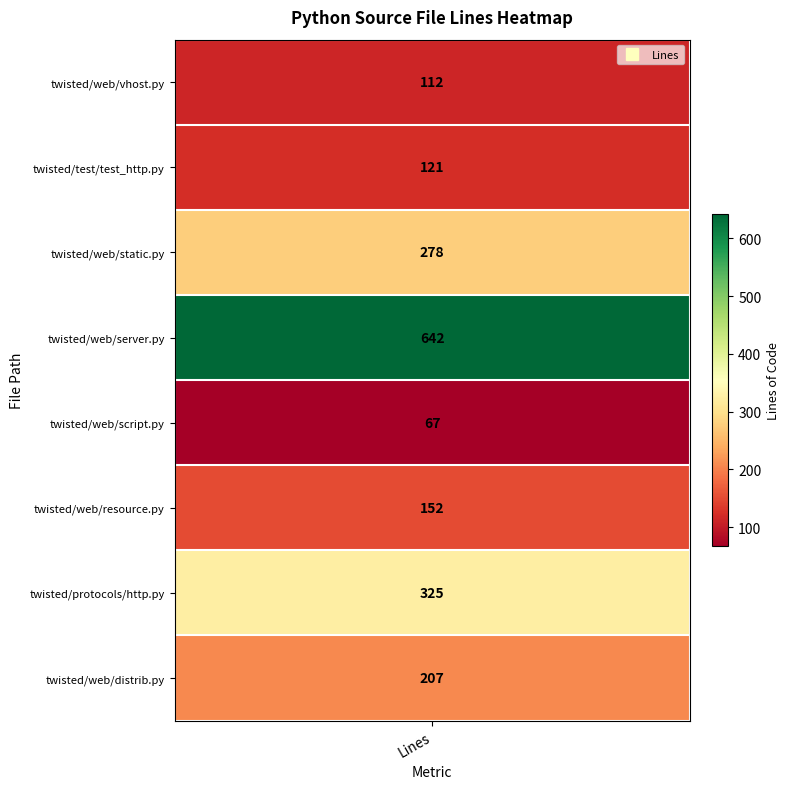

Which has a higher value, 1 or 5?

5